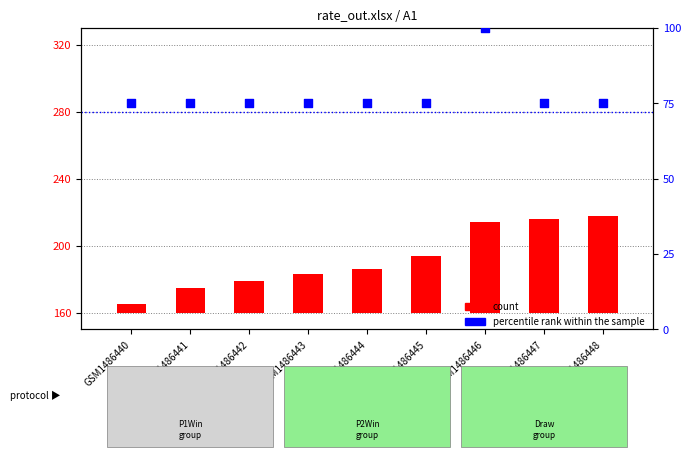

Which series has the widest spread of Y values?

count